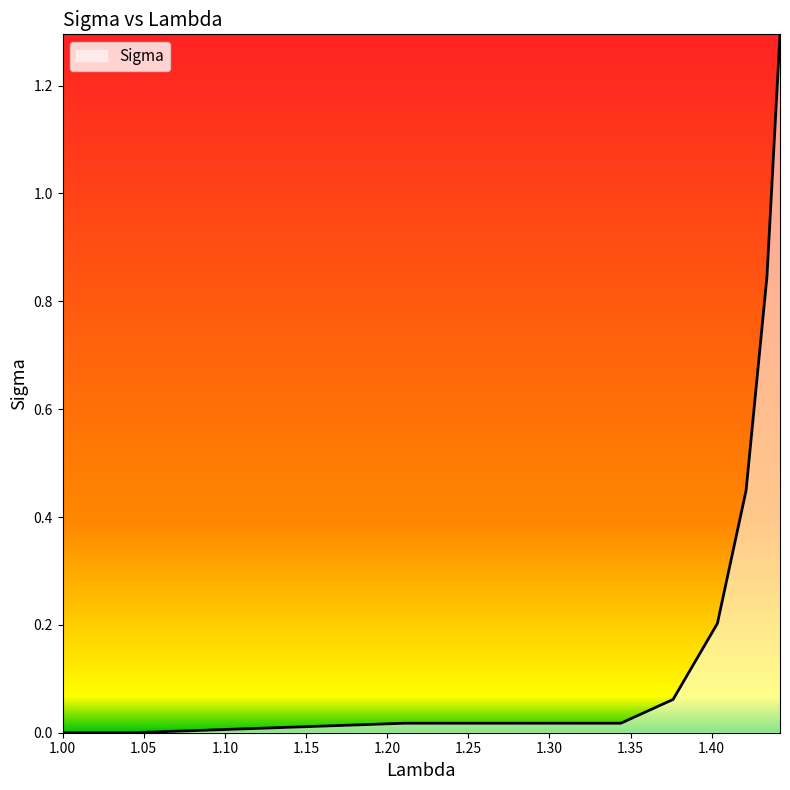

What is the difference between the maximum and minimum values?

1.3